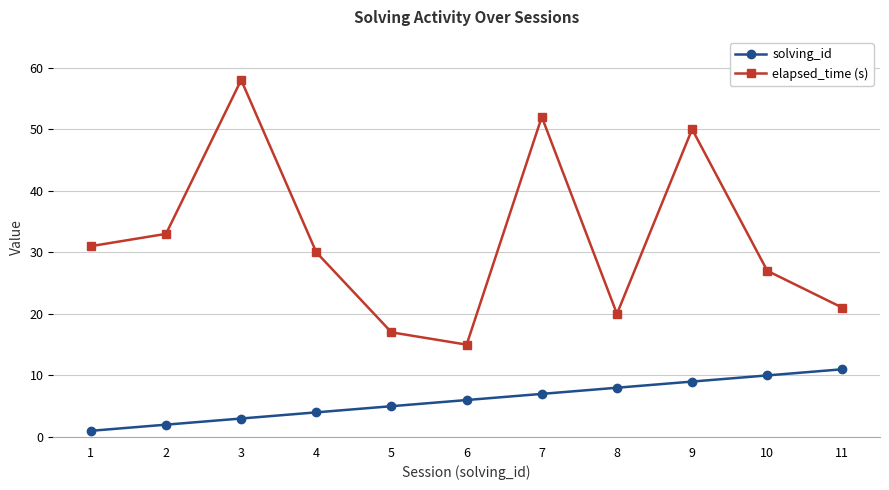

How many values in the solving_id series are below 6?

5